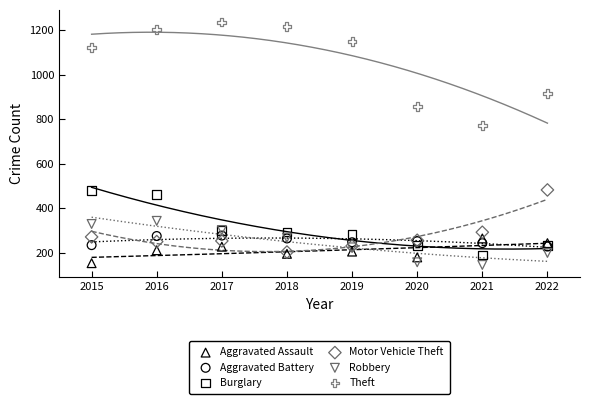

Which series contains the highest Y value?

Theft